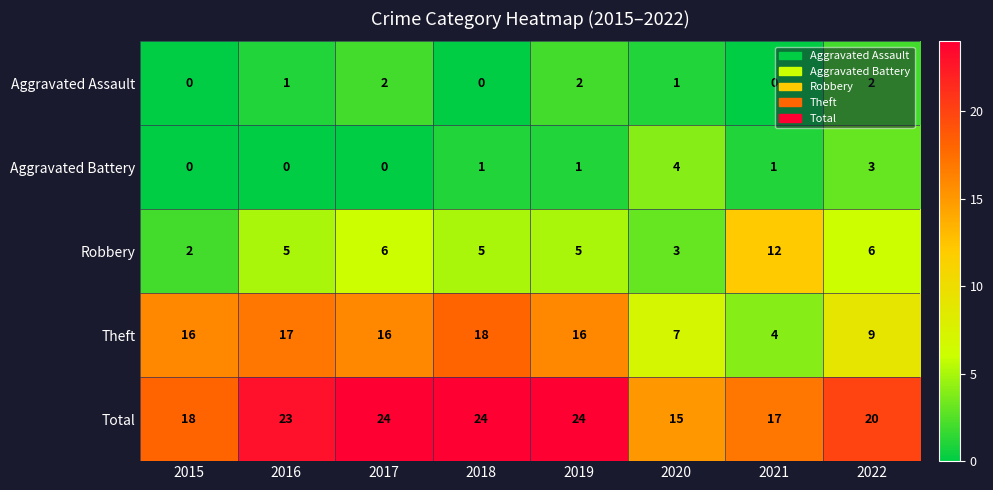

How many Robbery values are between 5 and 6?

5